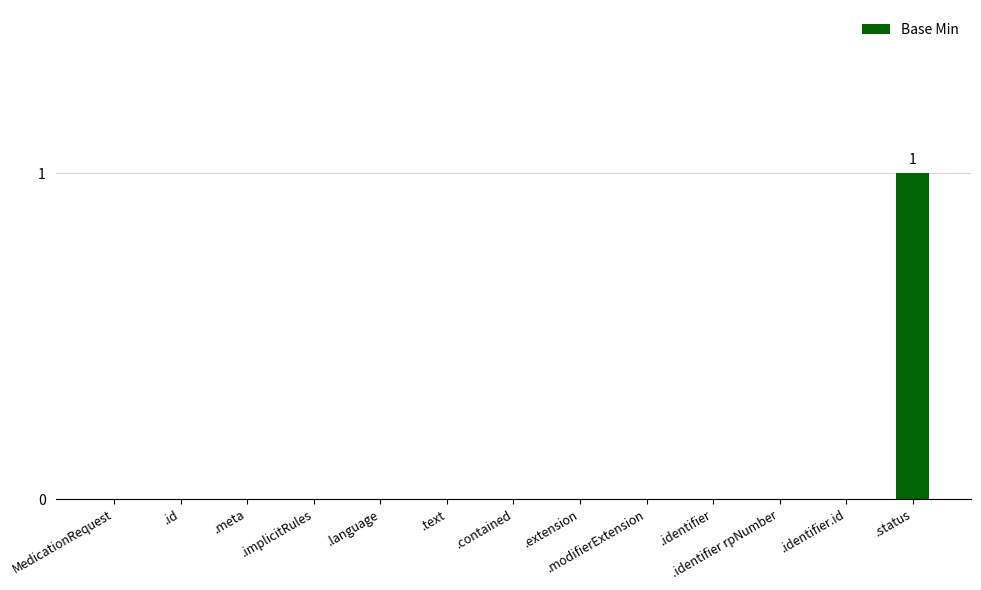

What value does the data have at .status?

1